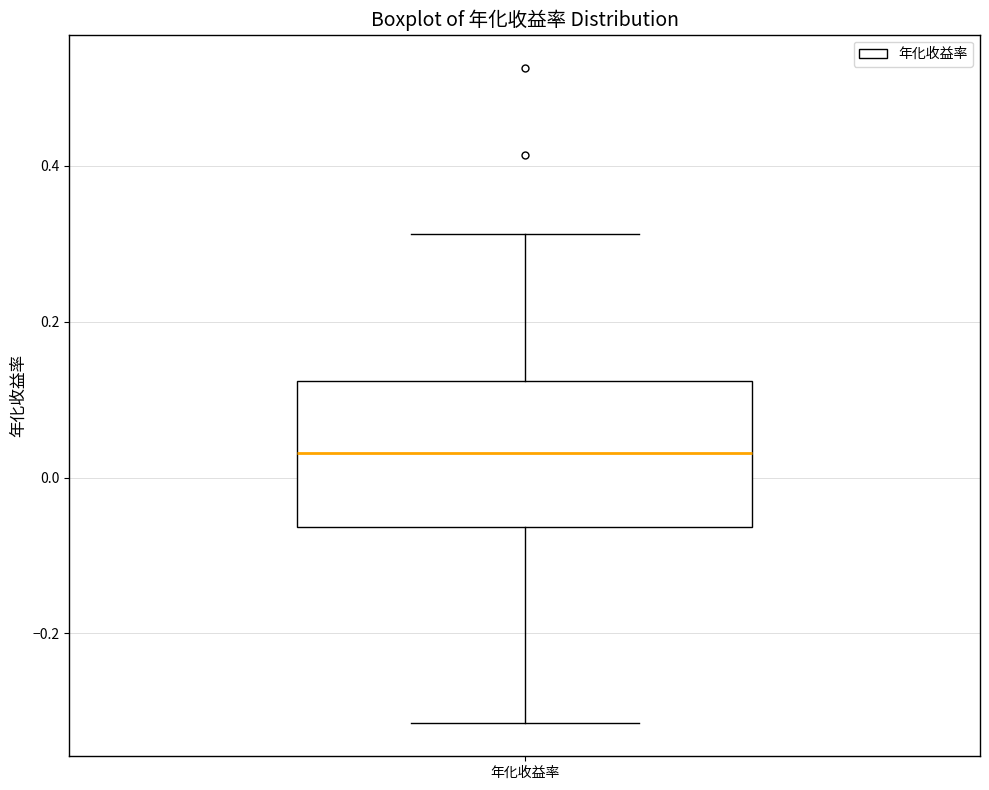

Transcribe this box plot: give where the median line is, the range the box spans, and where the two whiskers end, as read against the y-axis. The values are not printed on the chart, so give them approximately, as read against the axis.

median 0.04, box -0.06 to 0.12, whiskers -0.32 to 0.32